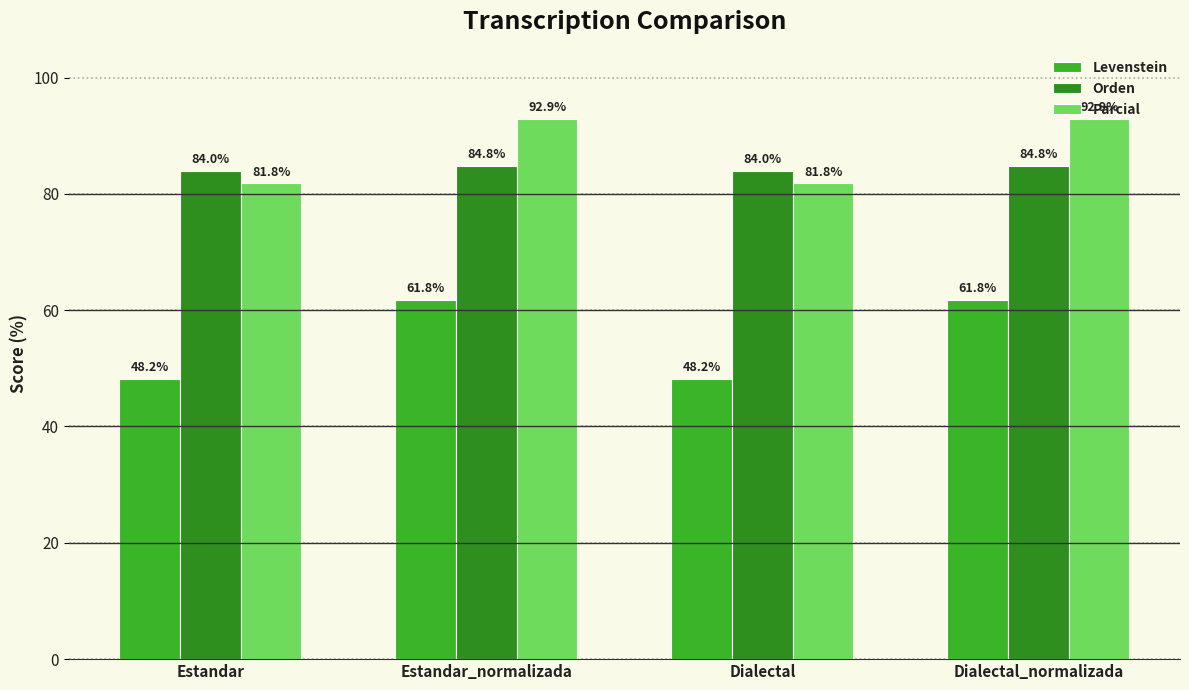

What is the sum of the Levenstein values at Dialectal_normalizada and Dialectal?

110.0